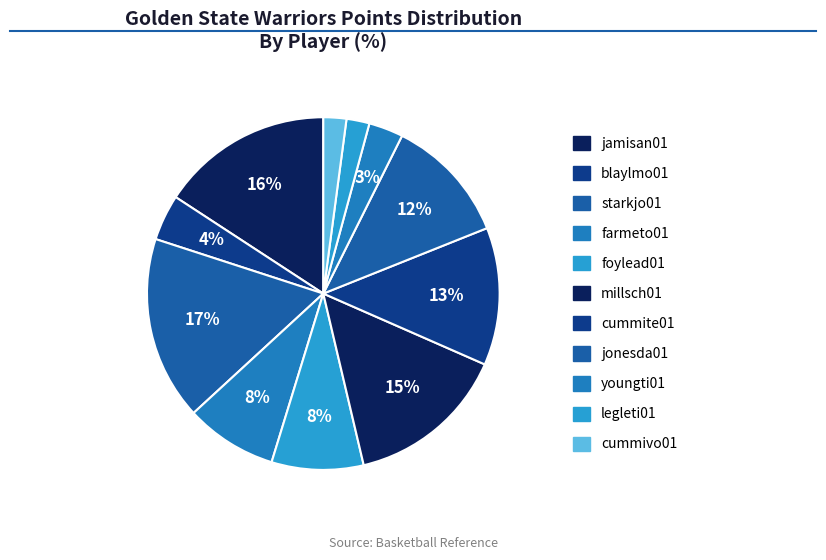

To the nearest percent, what is the difference between the largest and smallest slice percentages?

15%